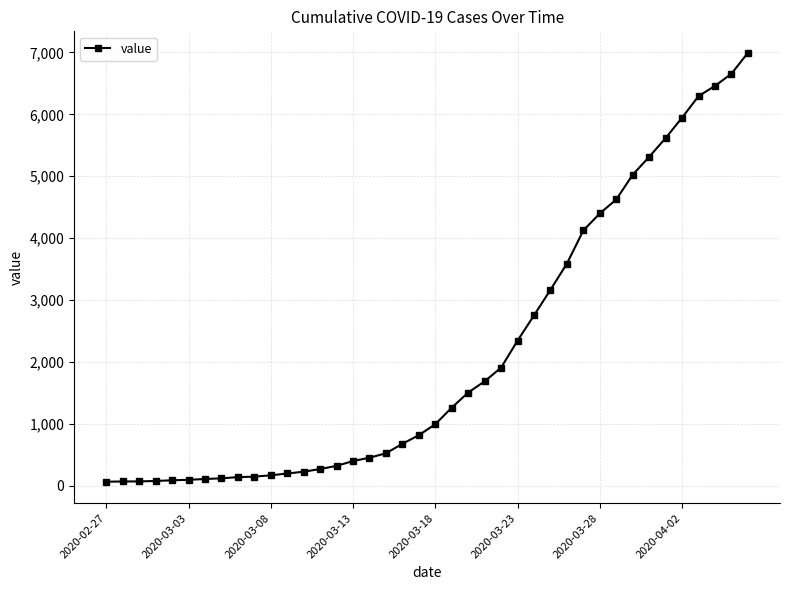

What is the difference between the maximum and minimum values?

6931